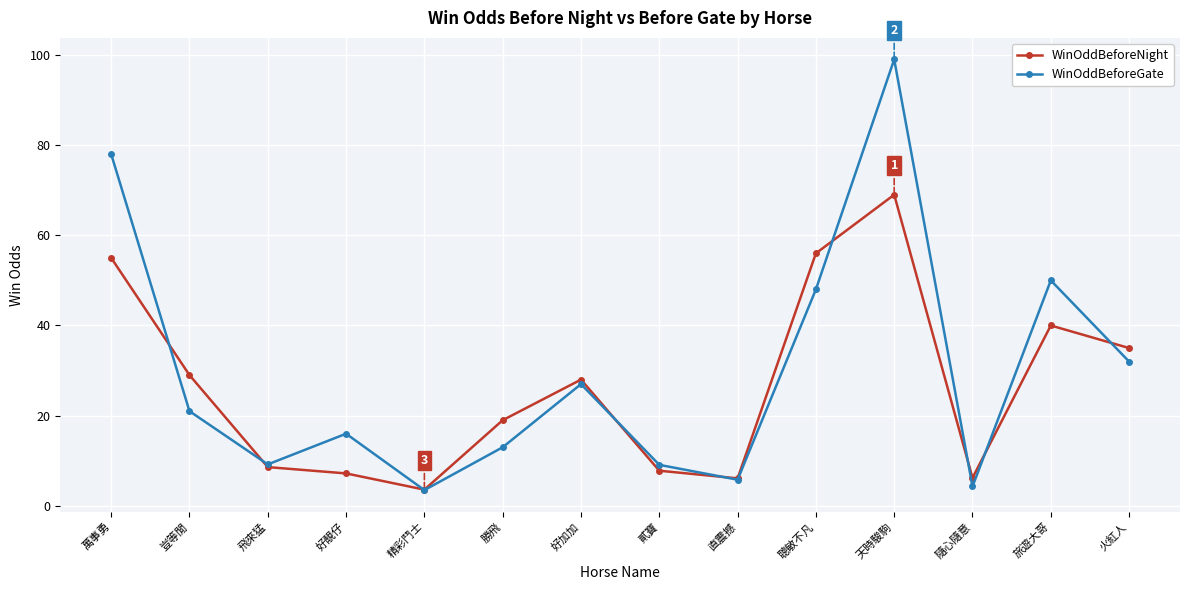

The value of WinOddBeforeNight at 貳寶 is 7.8. True or false?

True